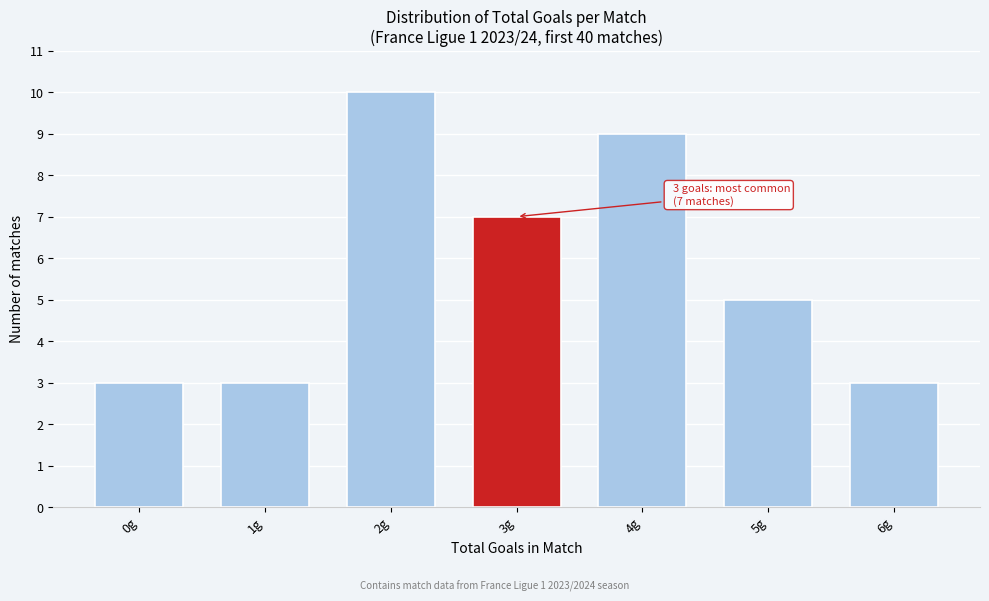

Reading right to left, what are all the values shown in this chart?

3	5	9	7	10	3	3